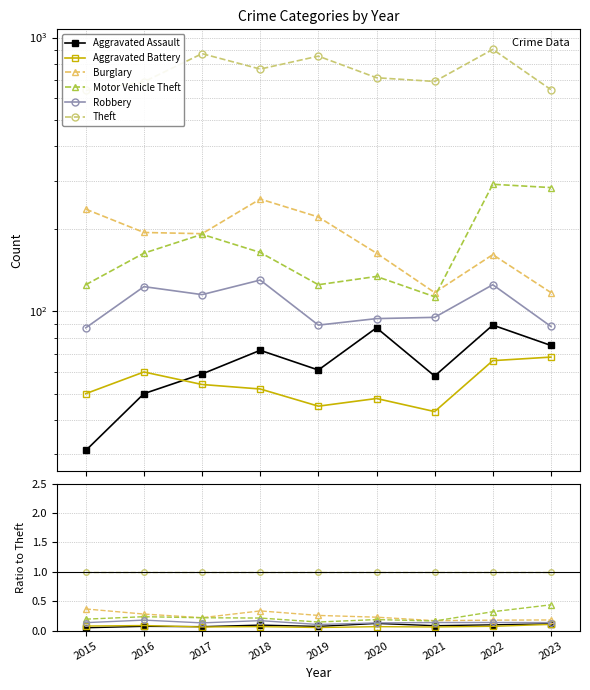

What is the approximate value of Burglary at 2020?

0.2